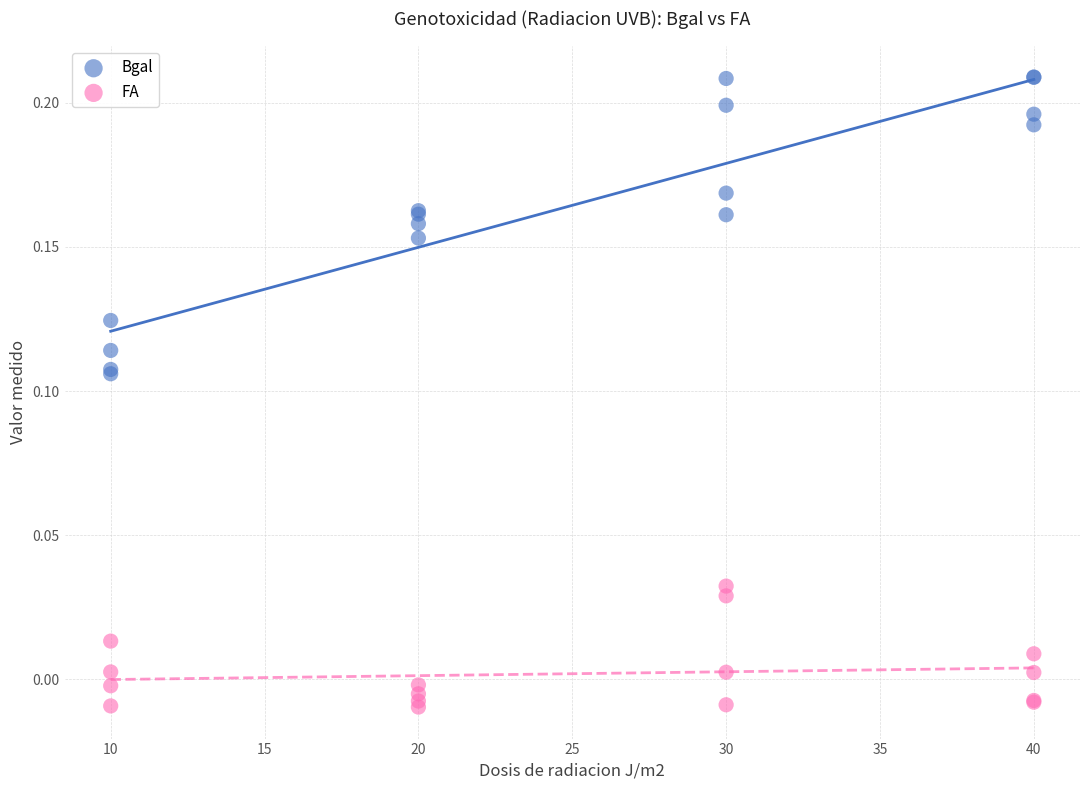

Which series has the widest spread of Y values?

Bgal